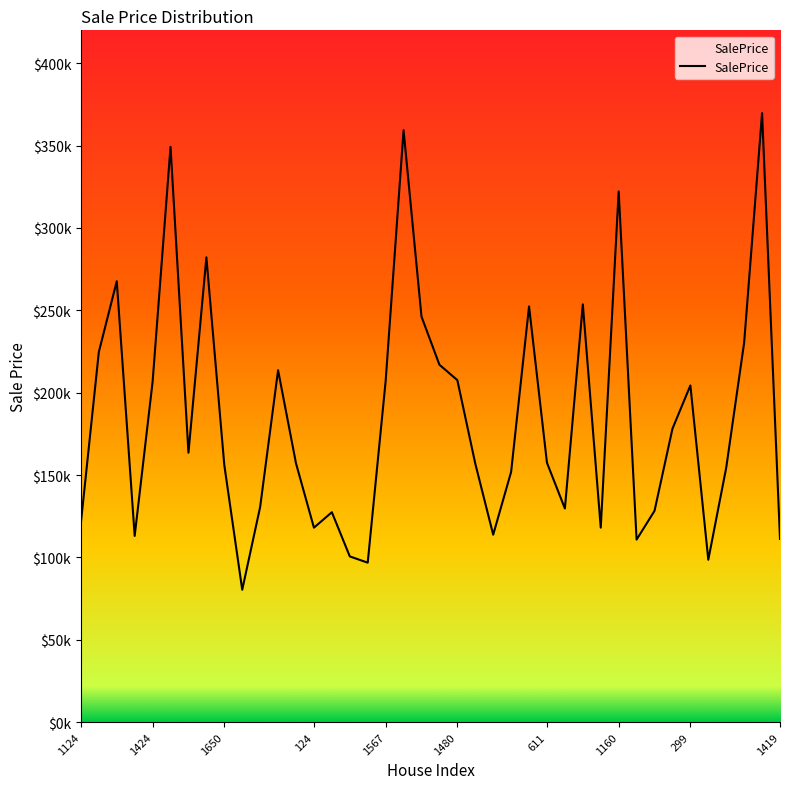

What is the value of the 23rd point from the left?

156966.2